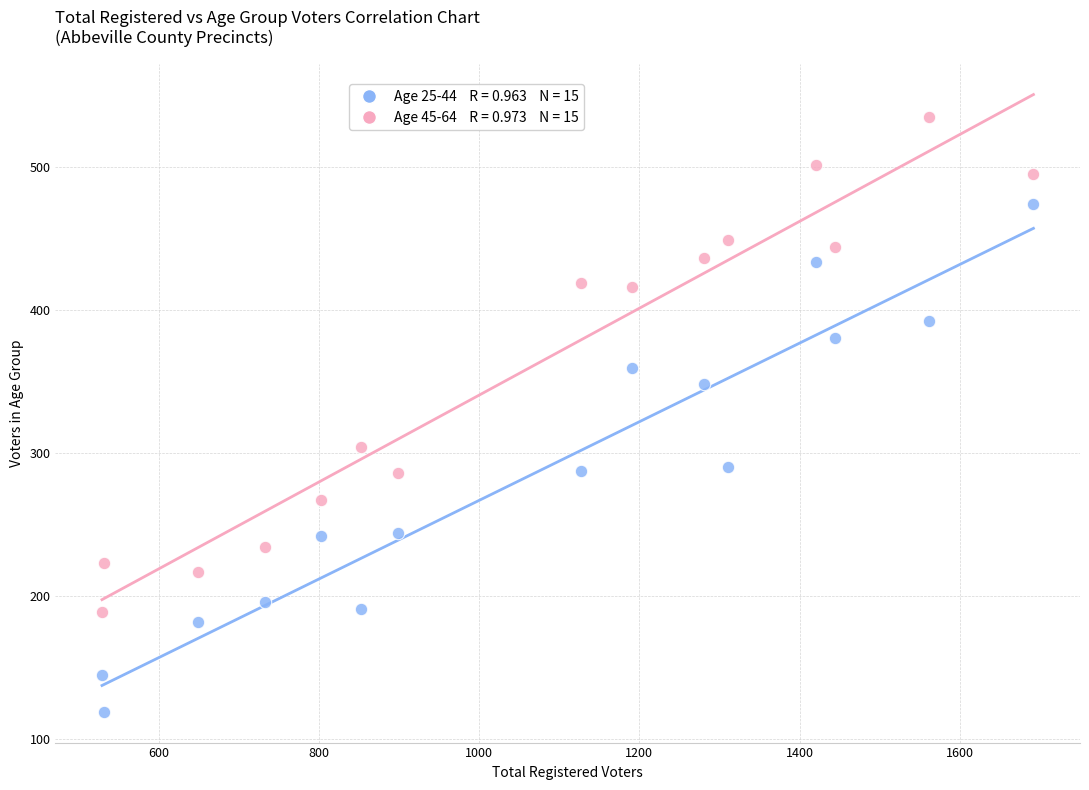

Across all data points, what is the range of X values (max minus min)?

1163